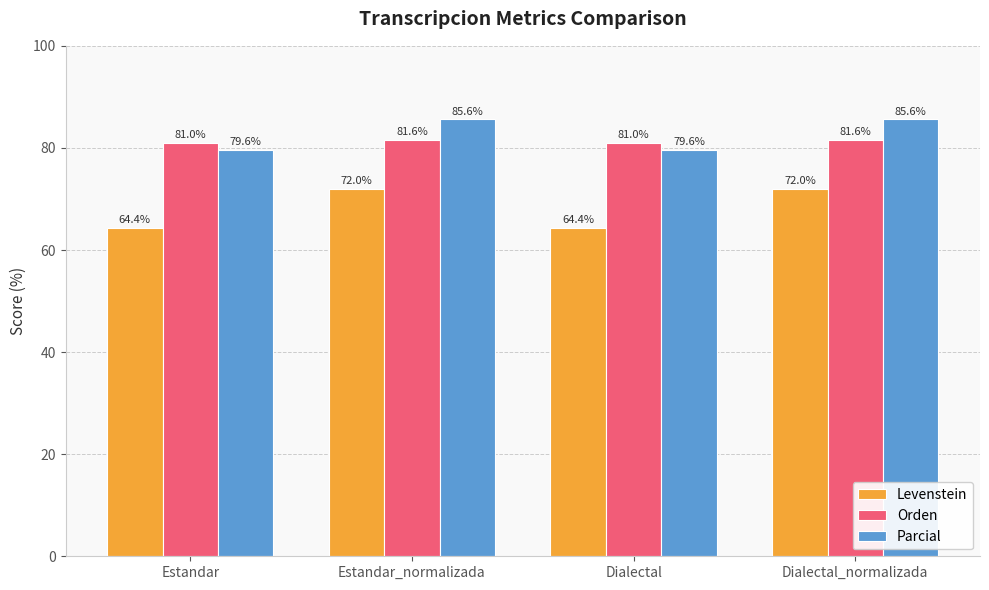

How many data points in Orden are less than 81?

2